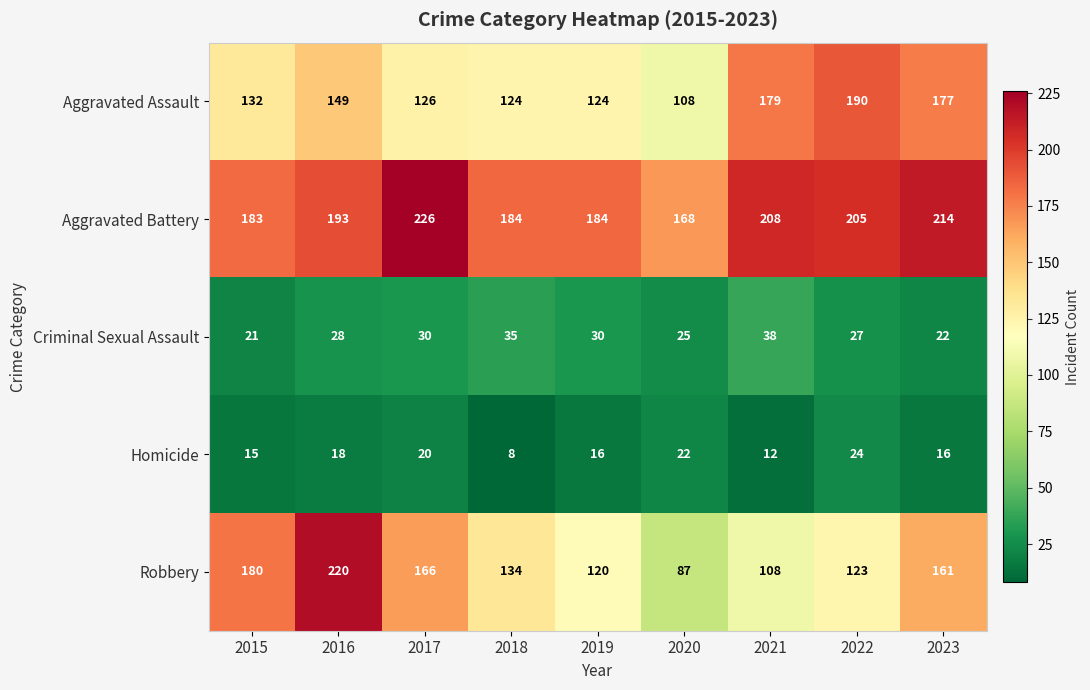

The value of Aggravated Battery at 2021 is 110. True or false?

False